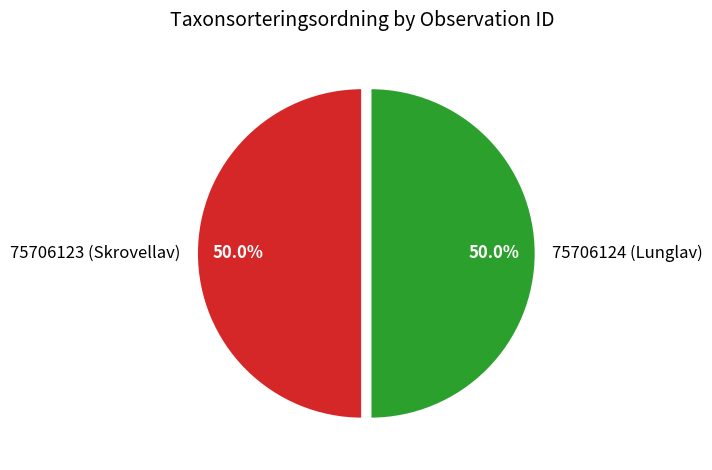

Approximately how many times larger is the value at 75706124 (Lunglav) compared to 75706123 (Skrovellav)?

1.0